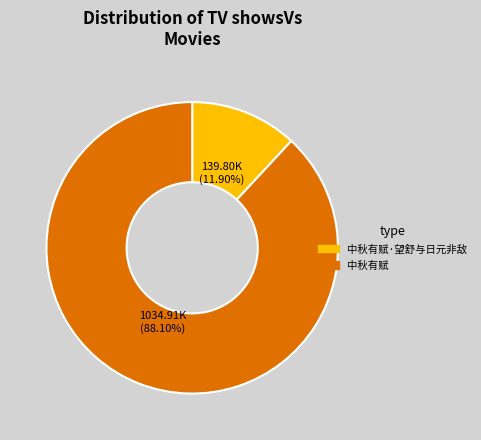

Do 1034.91K (88.10%) and 139.80K (11.90%) together represent more than half of the pie?

Yes